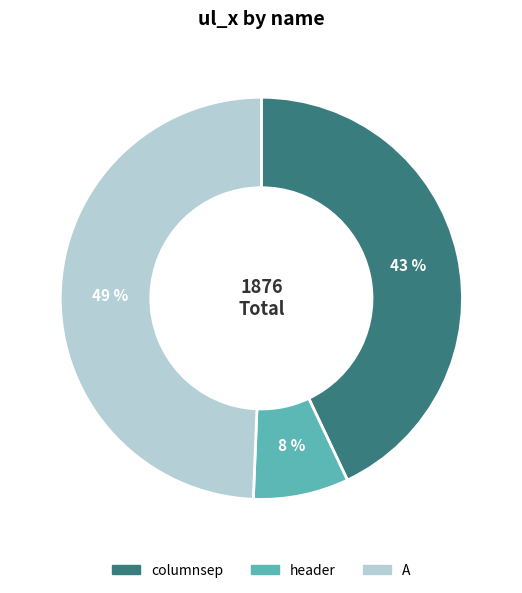

Does any single category account for the majority?

No